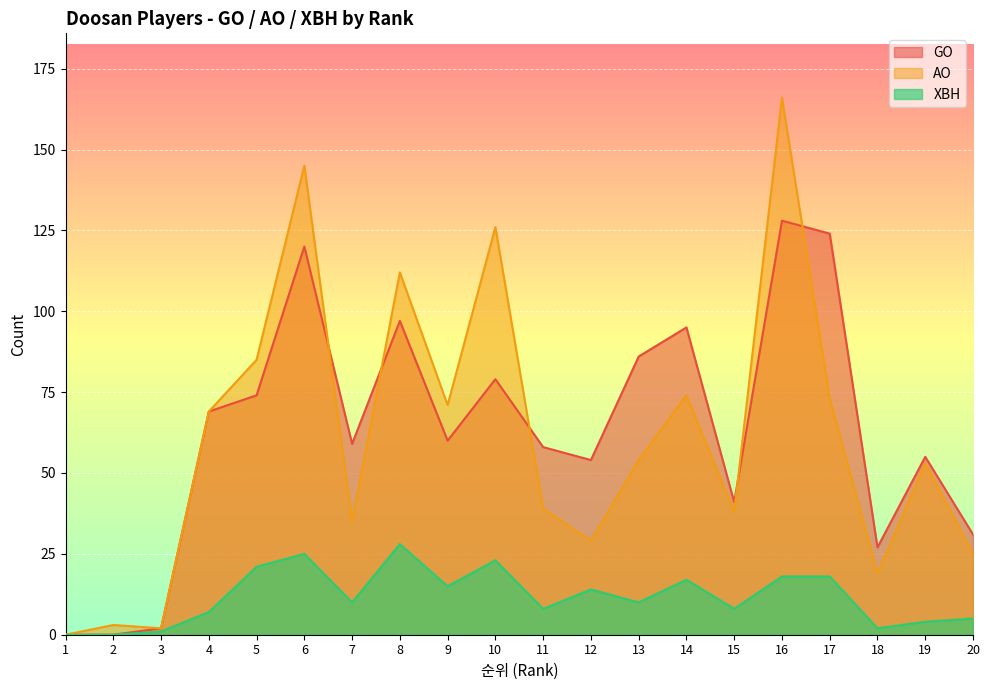

What is the sum of the XBH values at 19 and 8?

32